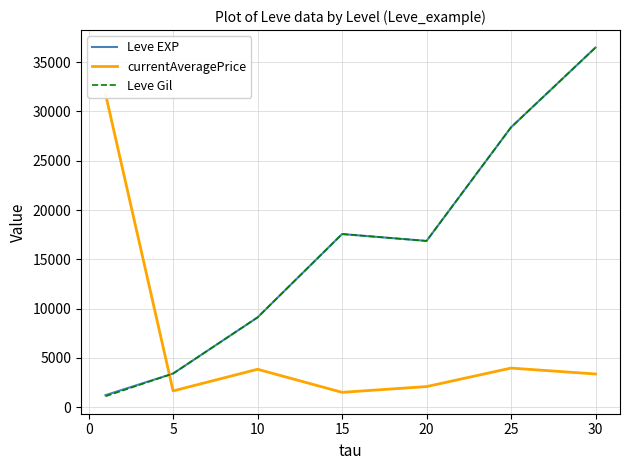

How many series are shown in this chart?

3